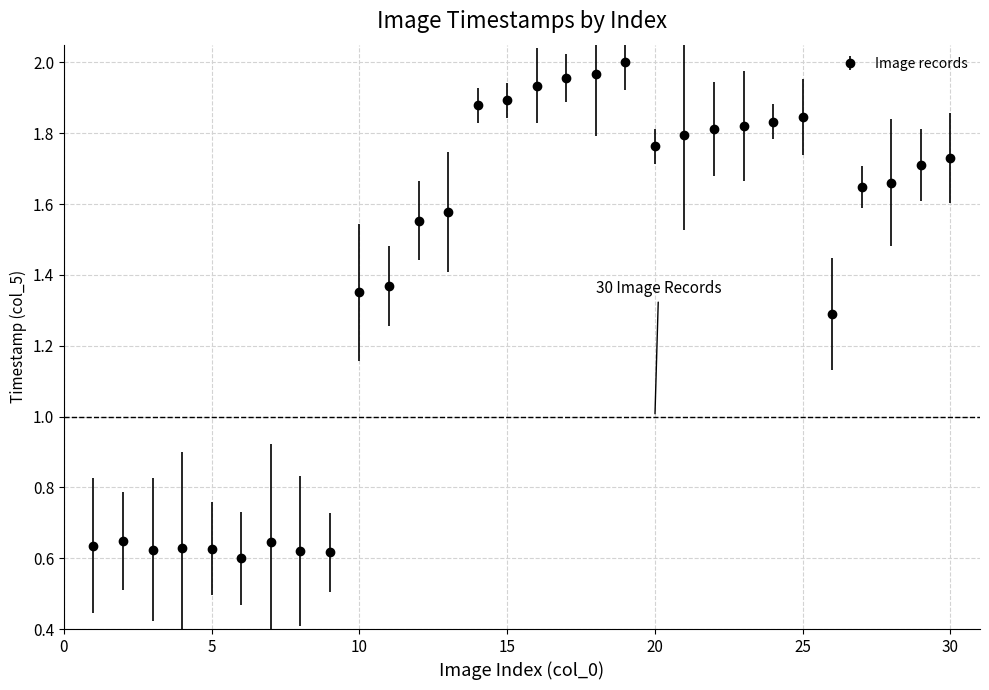

Count the values in the range 0 to 1.

9